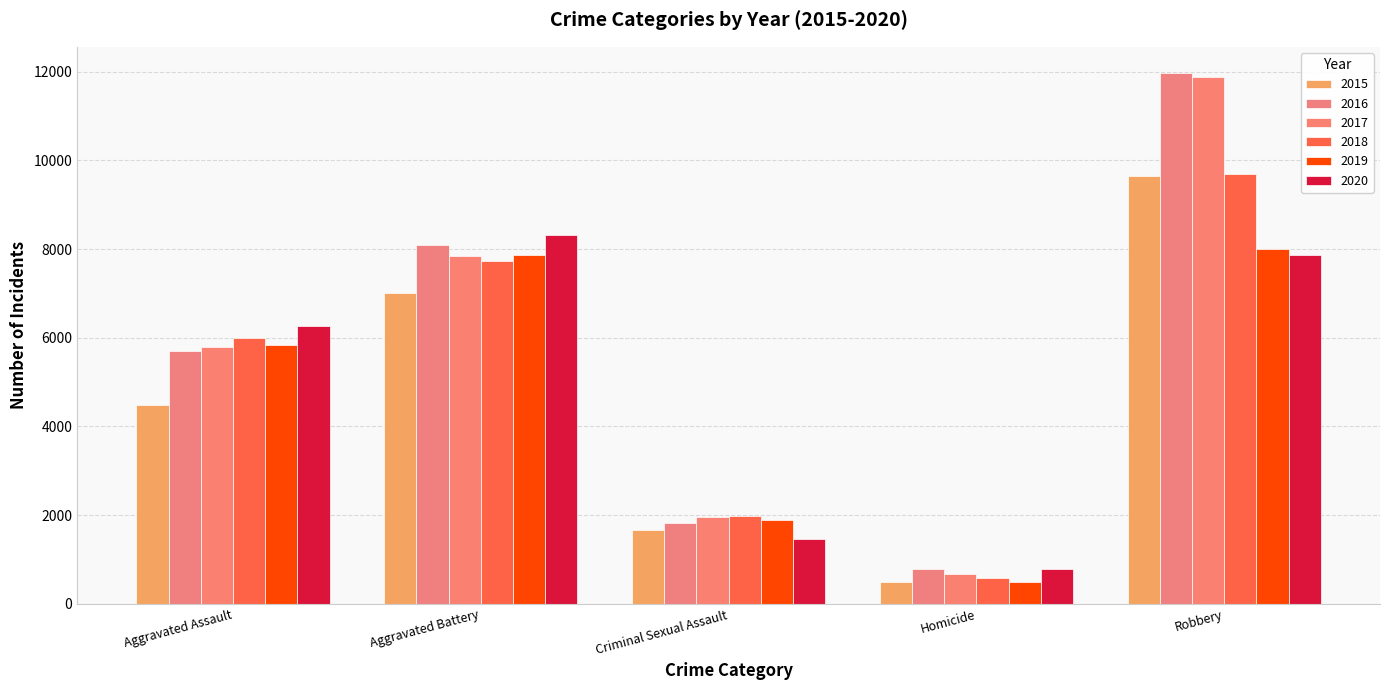

Rank the series by their maximum value, from highest to lowest.

2016, 2017, 2018, 2015, 2020, 2019